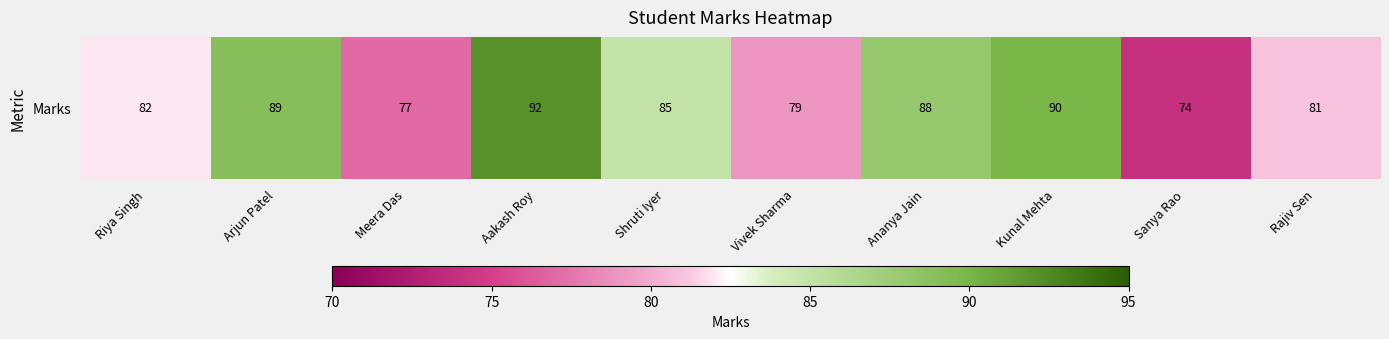

At which category does the chart reach its peak across all series?

Aakash Roy